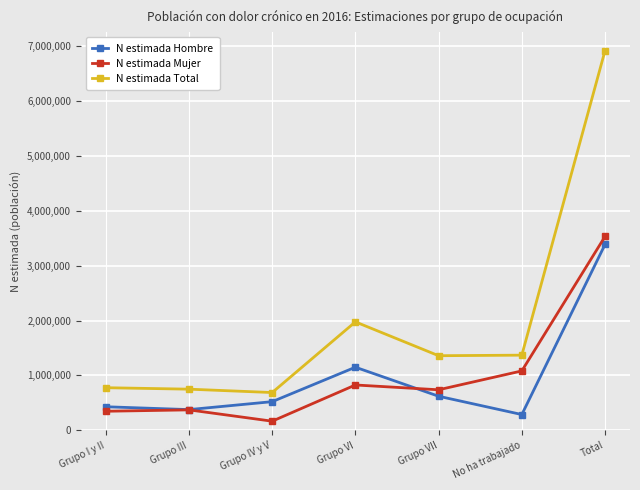

What is the spread (max minus min) of values at Grupo VII?

738244